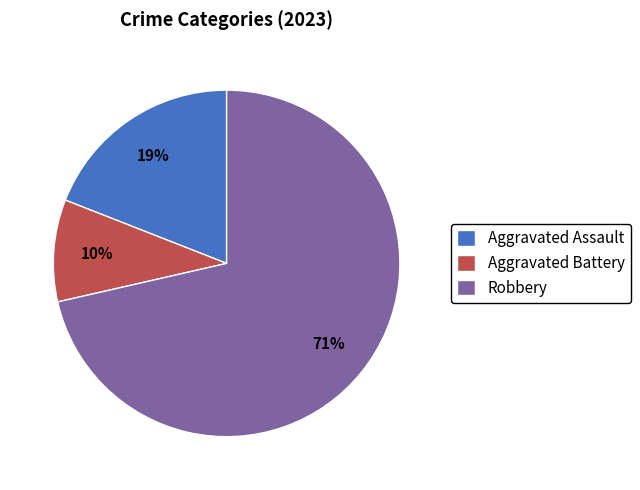

Combined, do Aggravated Battery and Robbery account for over 50%?

Yes